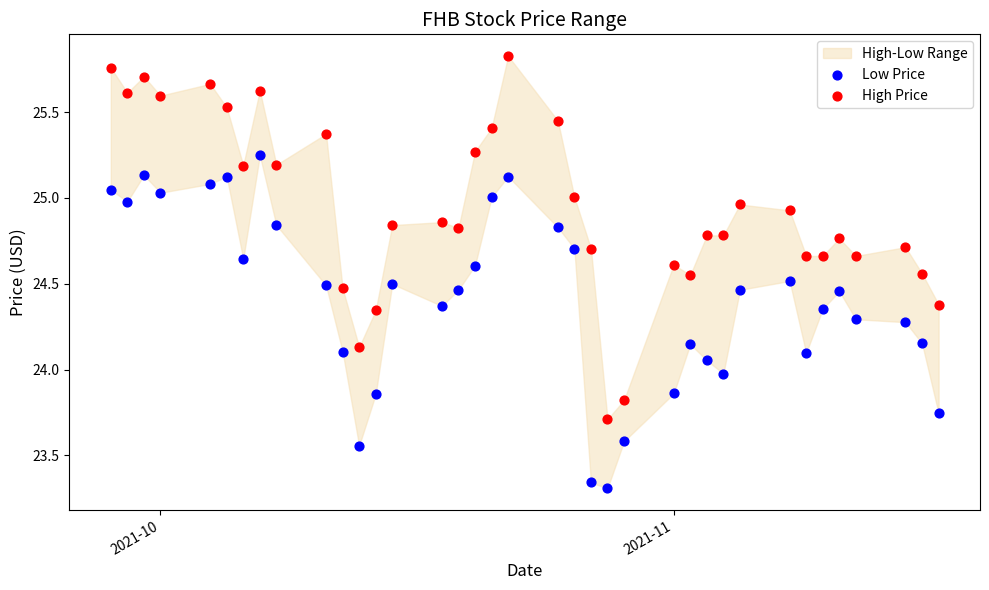

Across all data points, what is the range of X values (max minus min)?

50.0